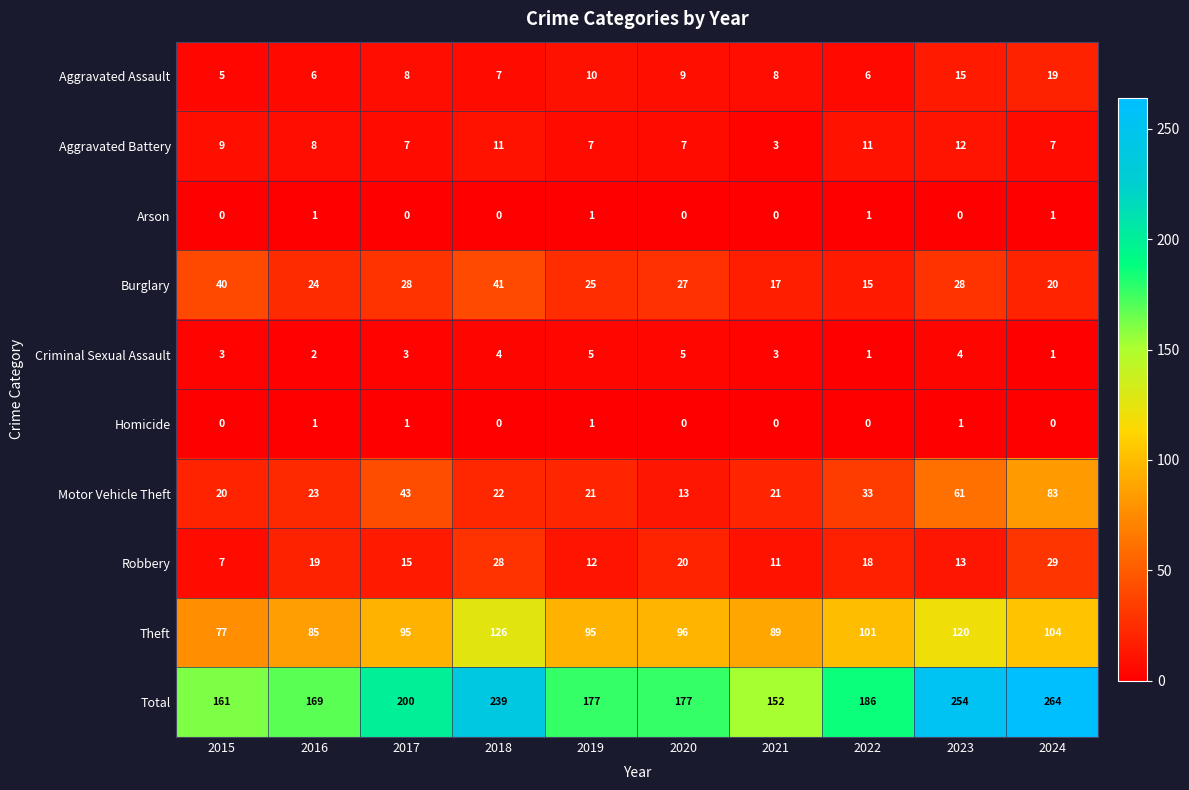

Which series has the largest total across all categories?

Total